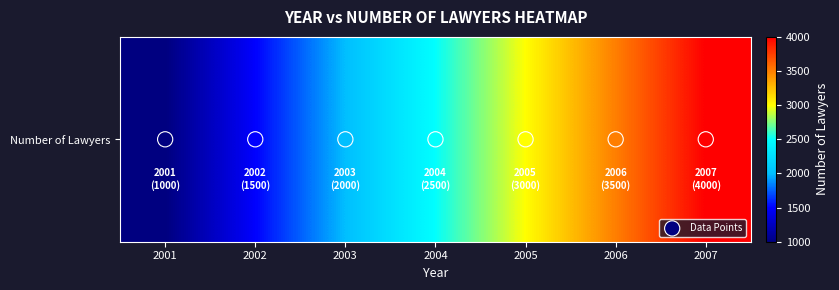

Count the Number of Lawyers values in the range 1500 to 3500.

5